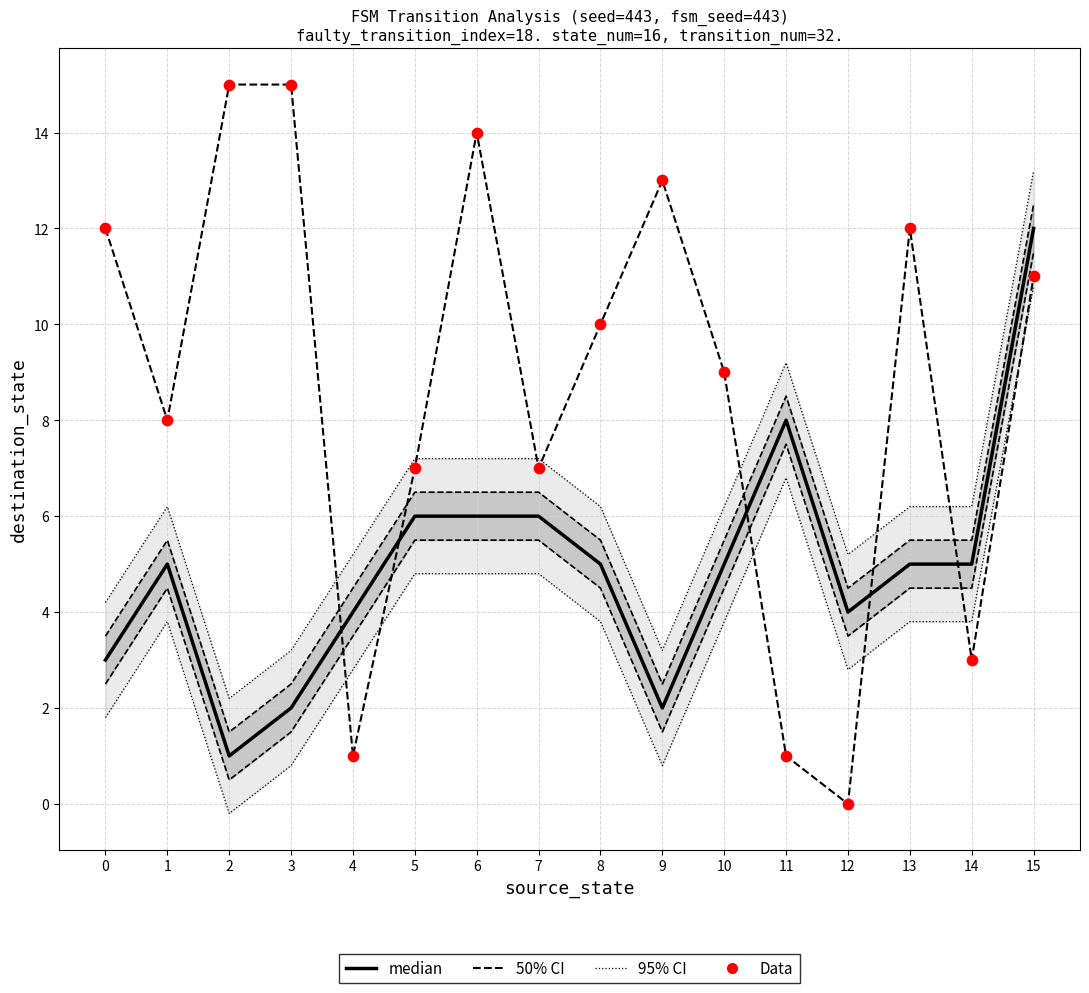

At which category is the sum across all series the highest?

6